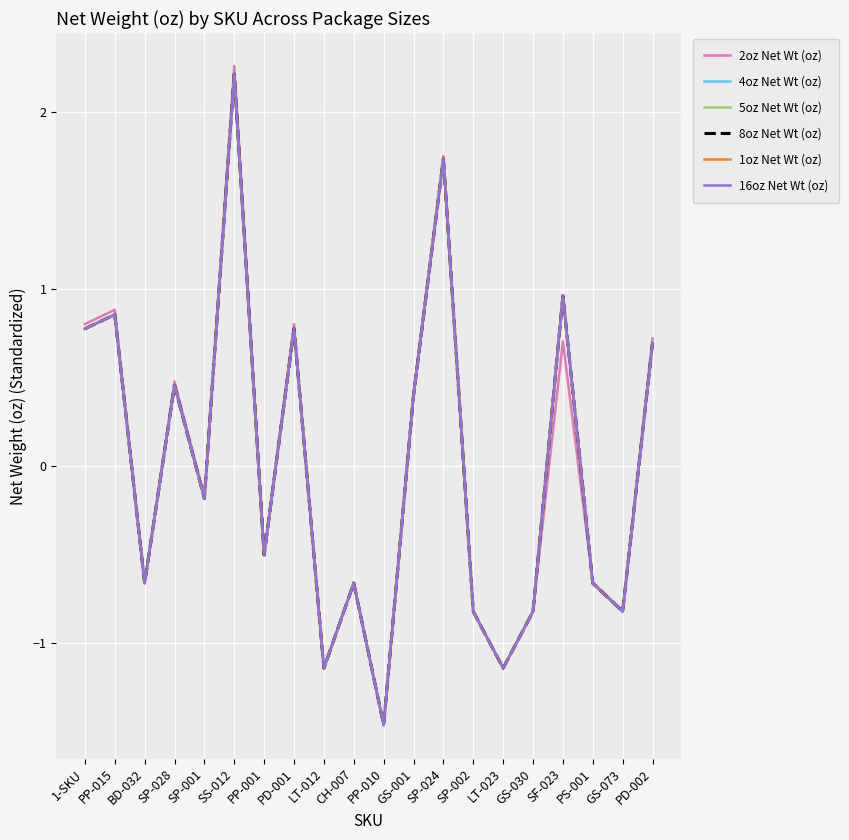

How many positive values does the 2oz Net Wt (oz) series have?

9